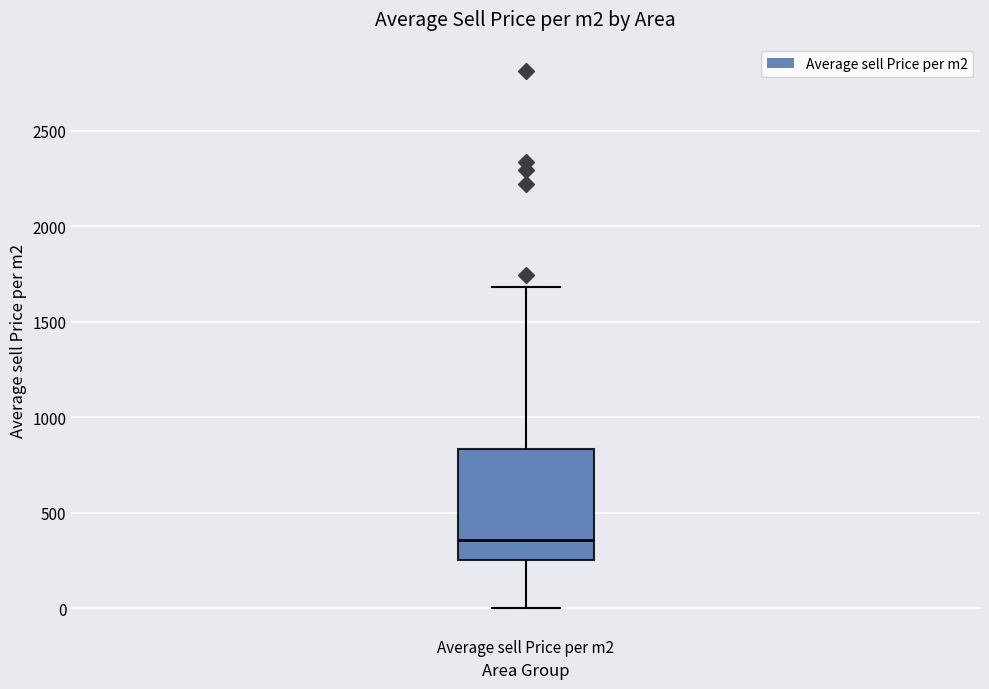

Where is the lower edge of the box for Average sell Price per m2 on the y-axis? The values are not printed on the chart, so give them approximately, as read against the axis.

250